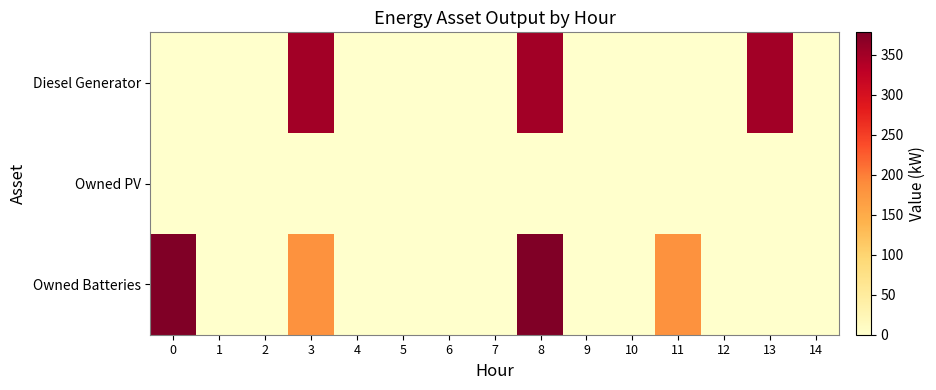

What is the total value across all series at 8?

728